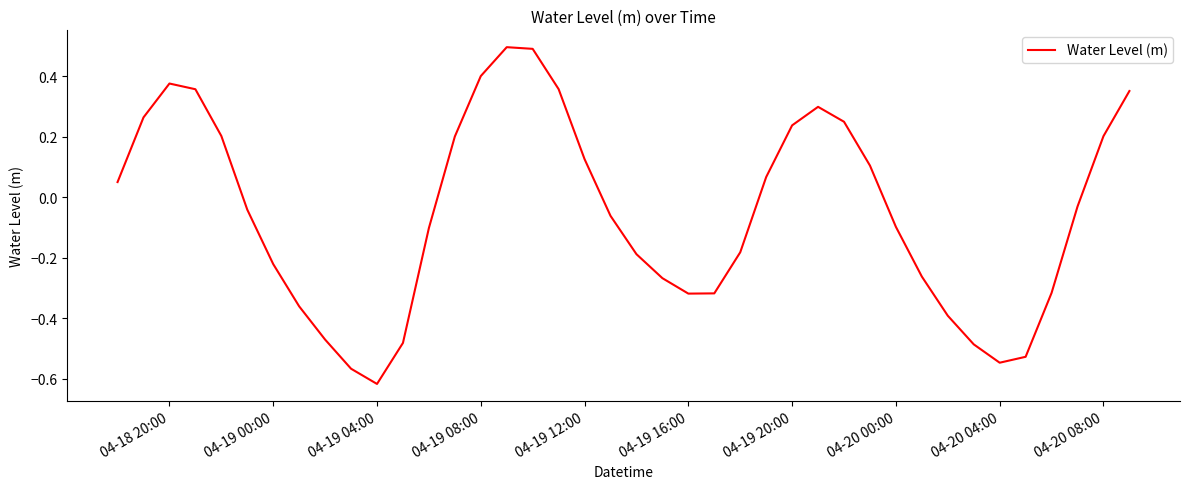

What is the maximum value shown in the chart?

0.5